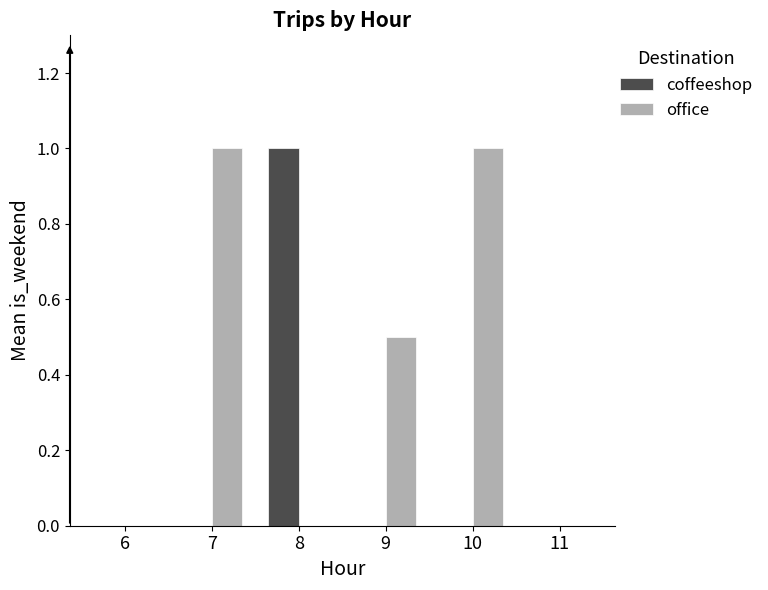

What is the greatest value displayed?

1.0